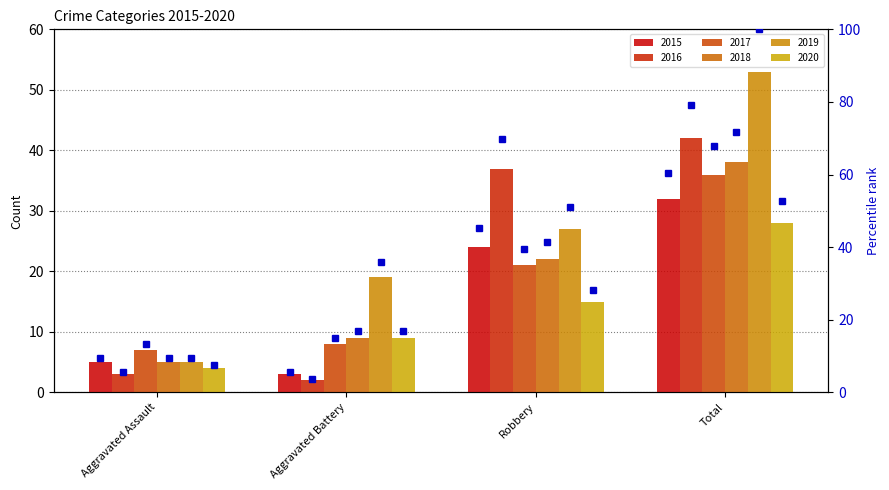

How many groups of bars are there?

4